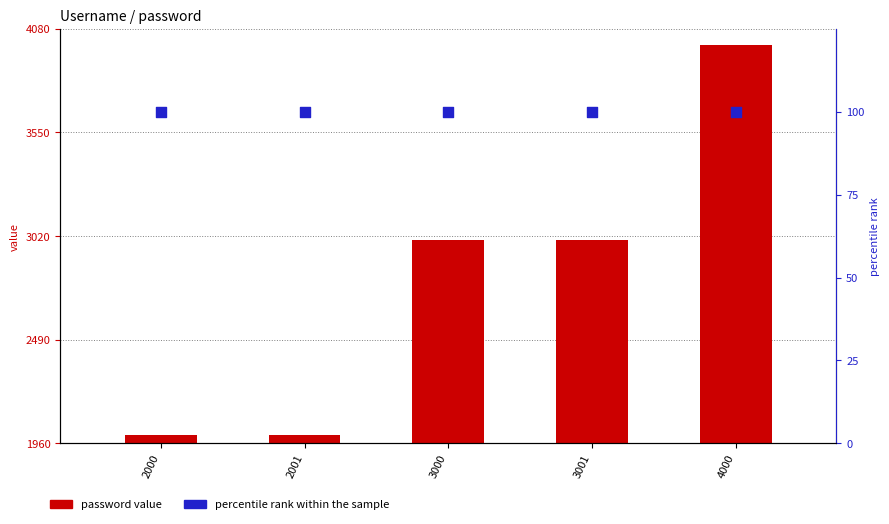

Which series has the largest total across all categories?

password value